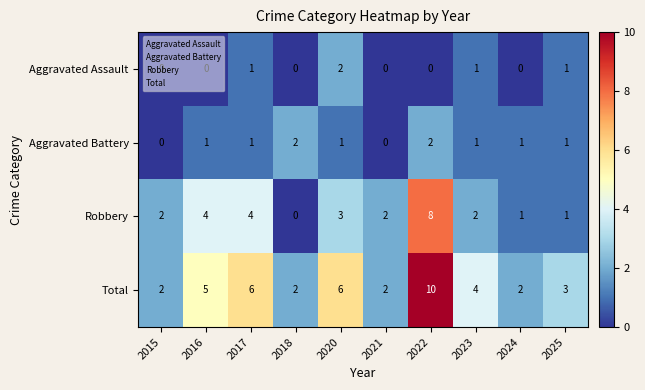

What is the sum of the Total values at 2018 and 2016?

7